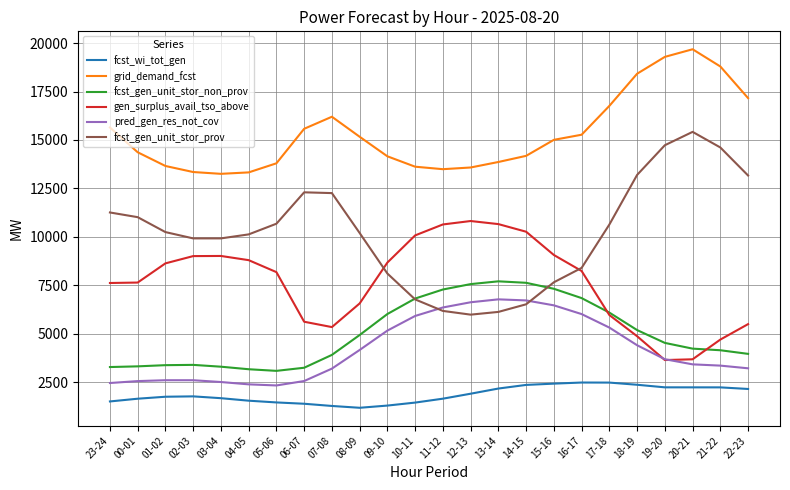

What is the difference between the highest and lowest values at 01-02?

11907